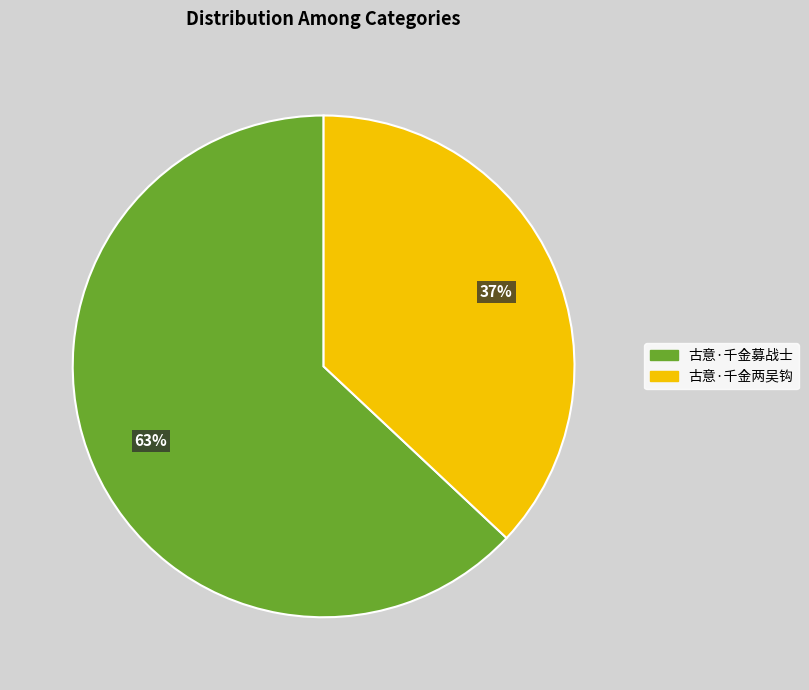

To the nearest percent, what portion does 古意·千金两吴钩 represent?

37%